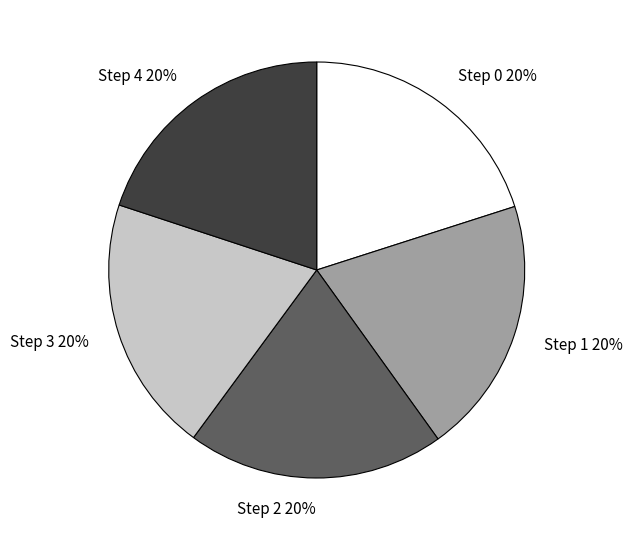

Is it true that Step 2 is 20% of the pie?

True